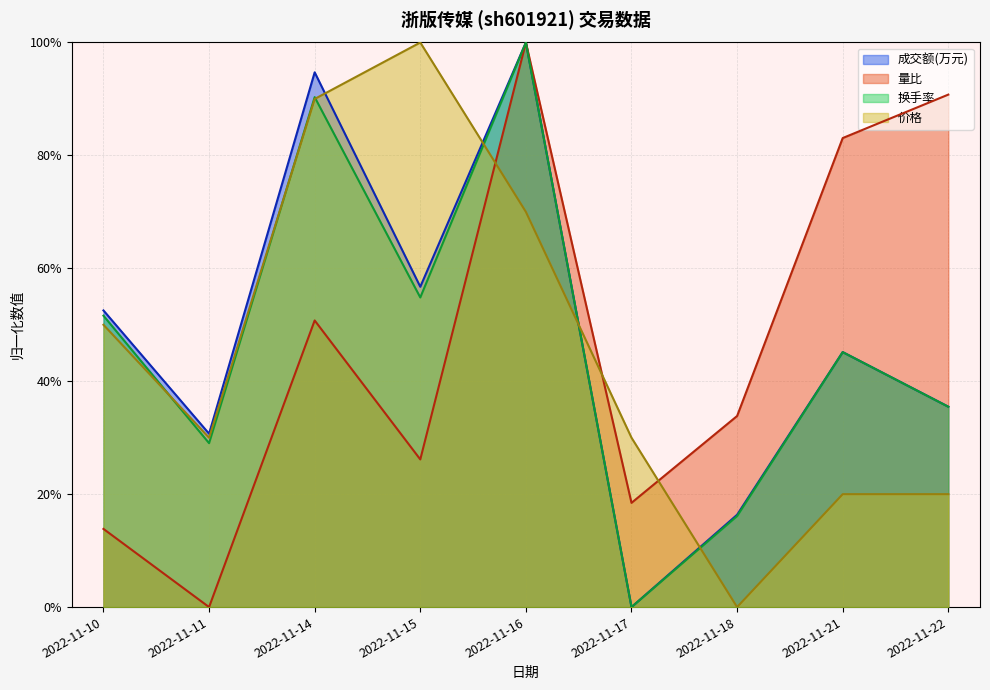

What is the sum of the 价格 values at 2022-11-11 and 2022-11-15?

1.3